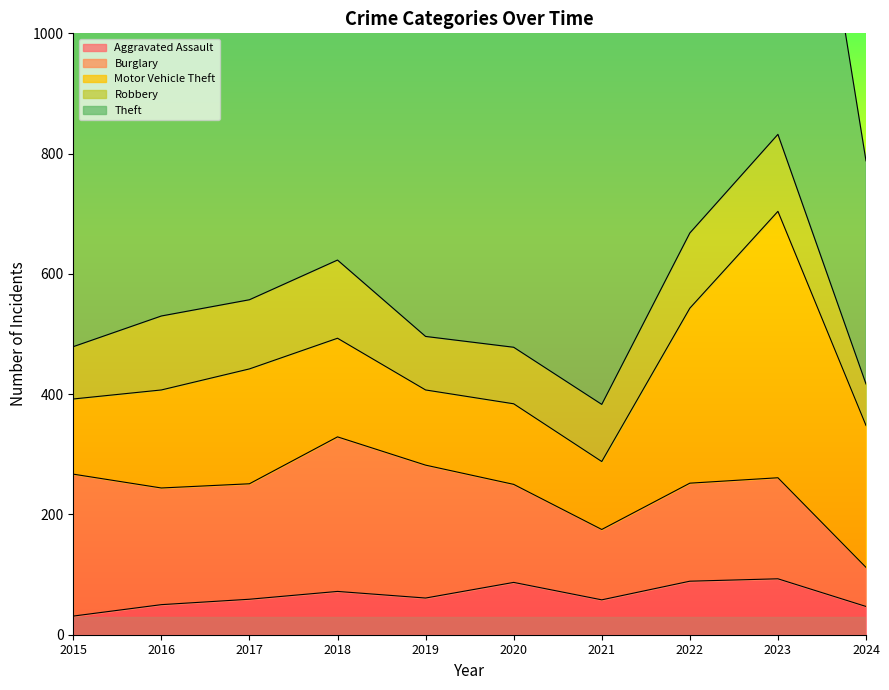

Which label corresponds to the largest value in the chart?

2022